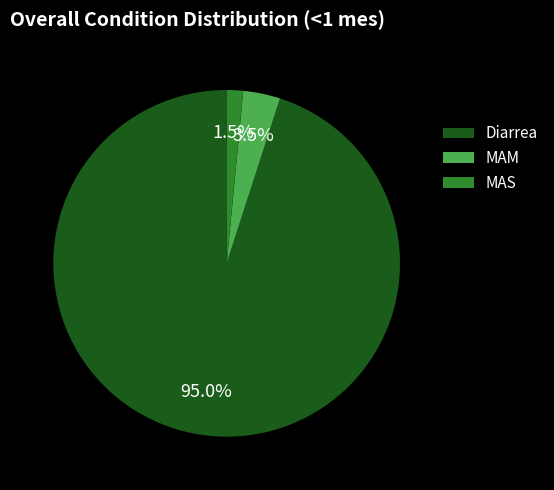

The Diarrea slice represents 95% of the pie. True or false?

True